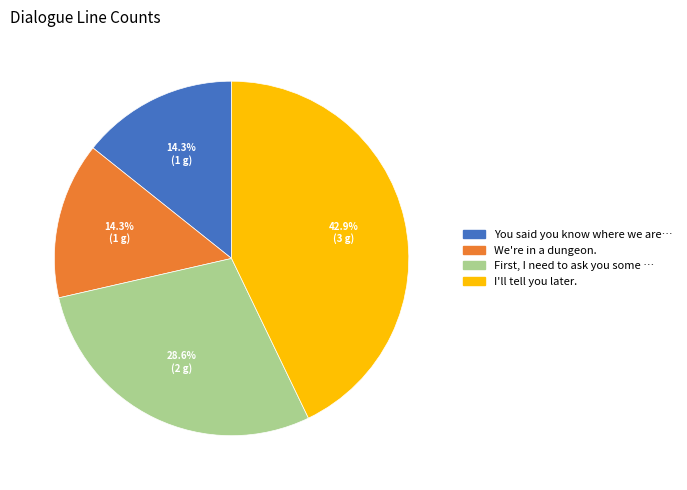

Is there a majority slice in this chart?

No